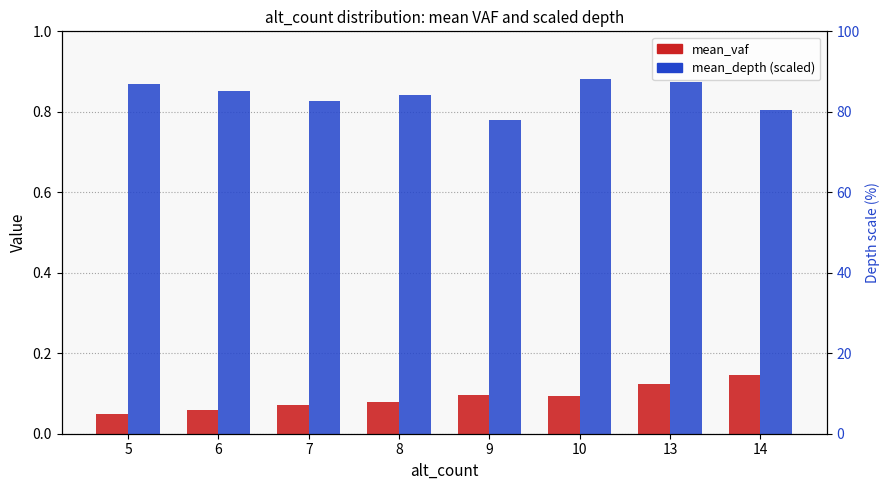

What is the difference between the maximum and minimum values in the mean_depth (scaled) series?

0.1